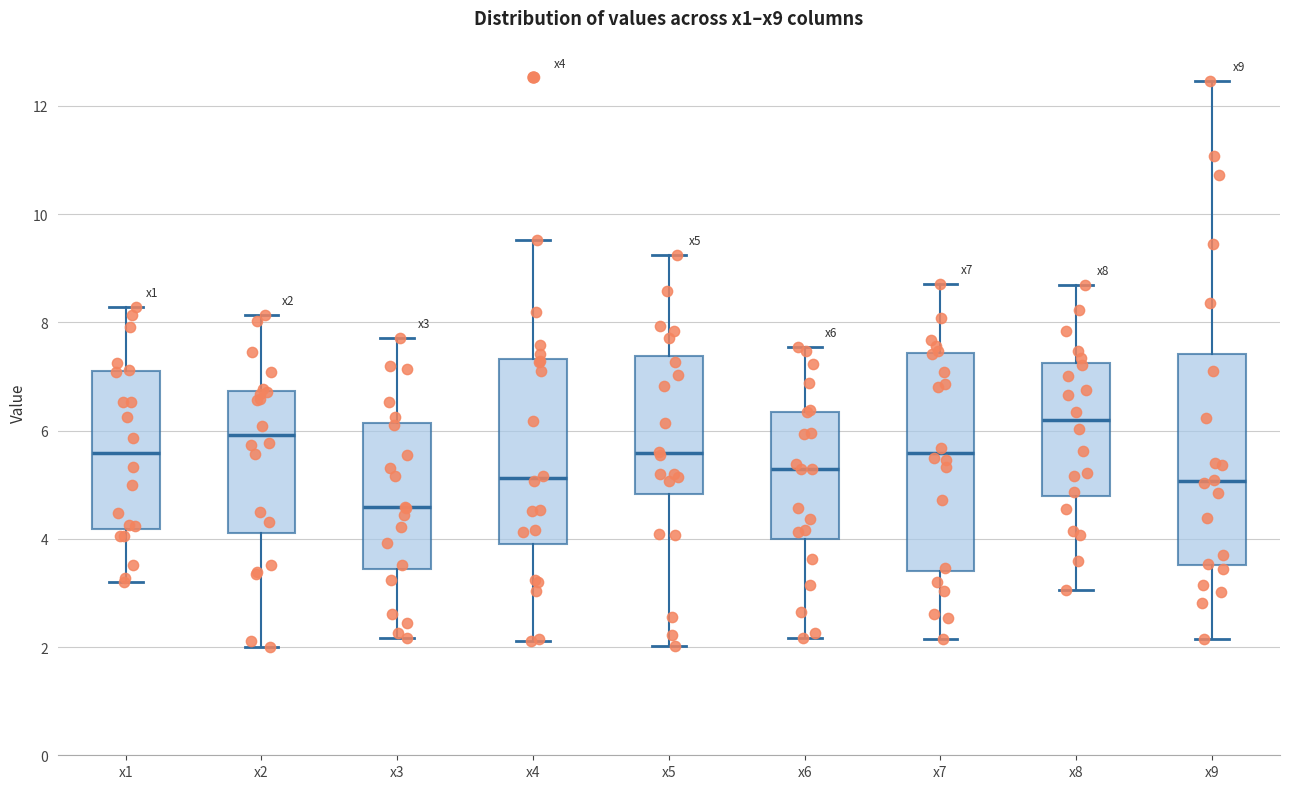

Where does the median line of the box for x5 sit on the y-axis? The values are not printed on the chart, so give them approximately, as read against the axis.

5.6